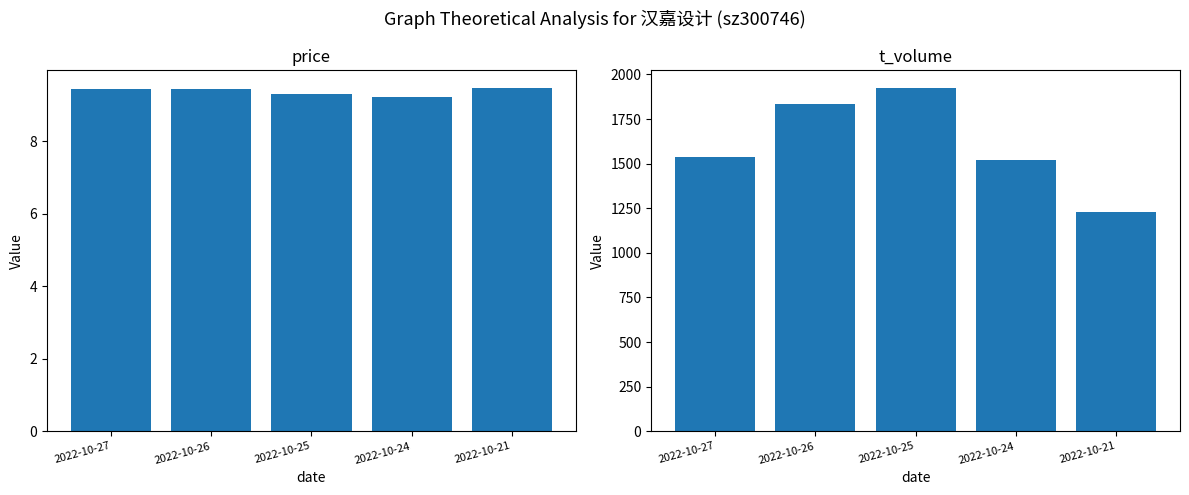

What is the total value across all series at 2022-10-25?

1935.3